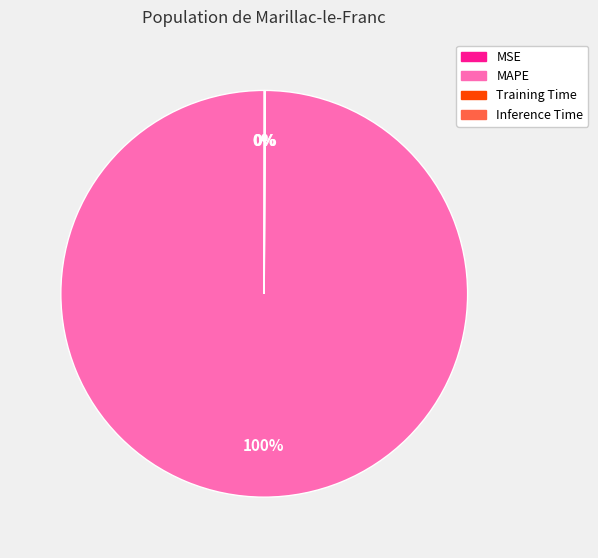

Which slice is the largest?

MAPE